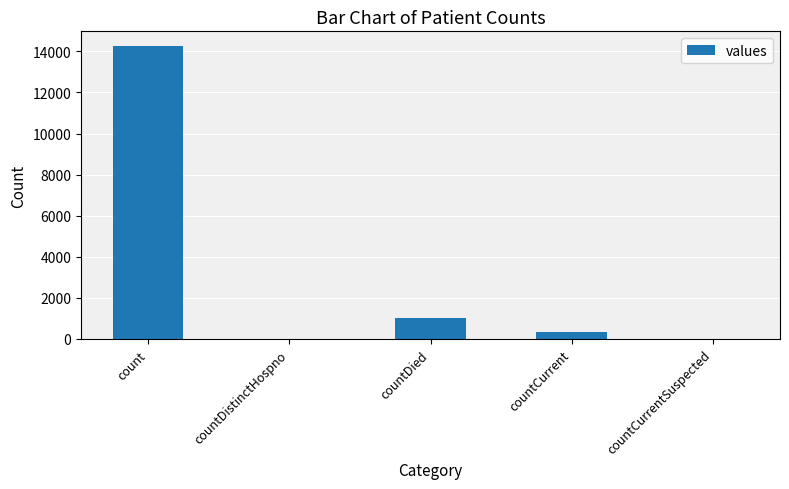

What is the average value?

3123